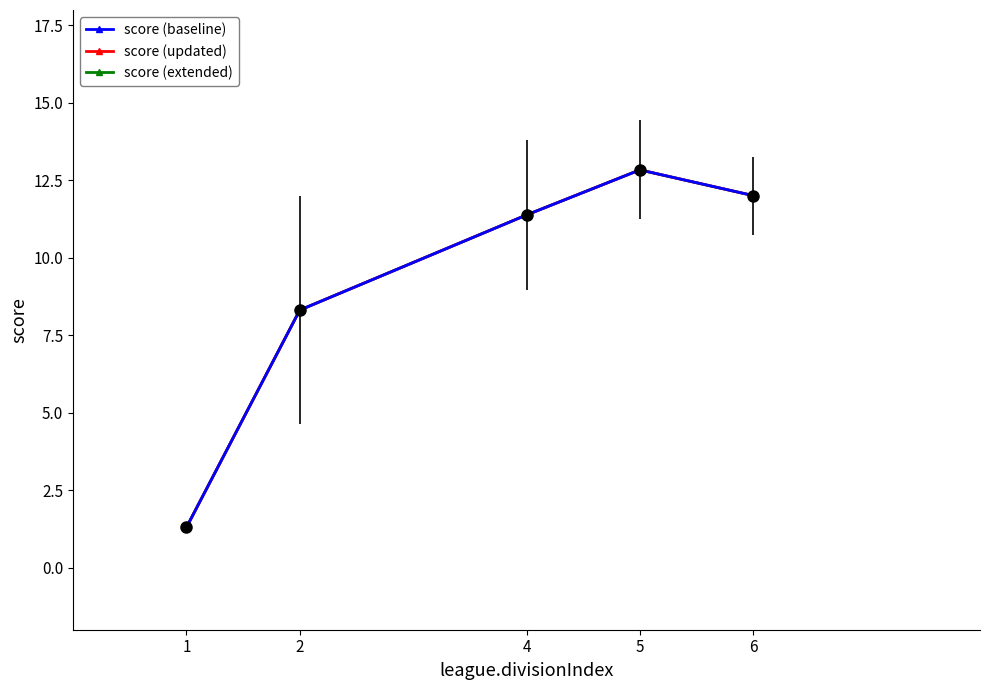

Does the chart have visible grid lines?

No